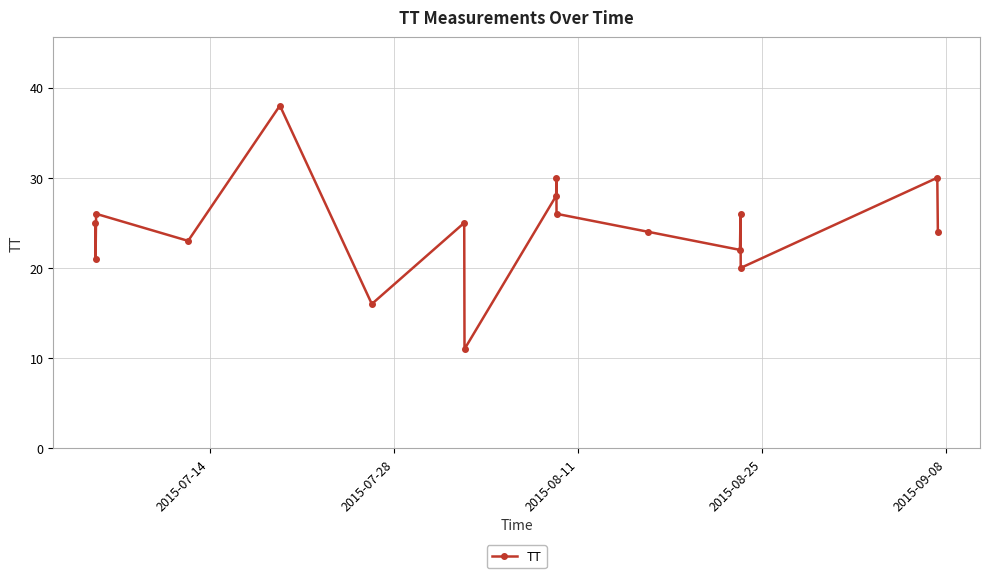

What is the maximum value shown in the chart?

38